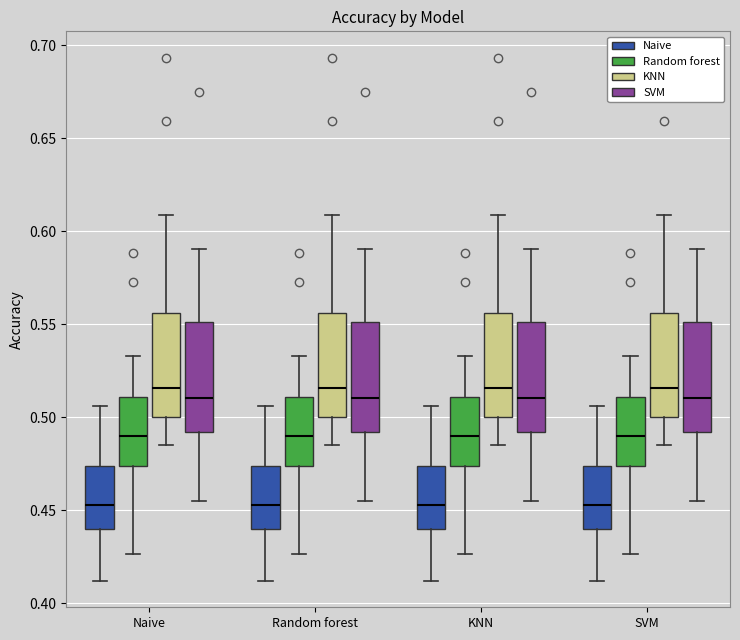

Reading left to right, read every box against the y-axis: the position of its median line, the range the box covers, and the ends of its whiskers. The values are not printed on the chart, so give them approximately, as read against the axis.

Naive (Naive): median 0.455, box 0.440 to 0.475, whiskers 0.410 to 0.505
Naive (Random forest): median 0.490, box 0.475 to 0.510, whiskers 0.425 to 0.535
Naive (KNN): median 0.515, box 0.500 to 0.555, whiskers 0.485 to 0.610
Naive (SVM): median 0.510, box 0.490 to 0.550, whiskers 0.455 to 0.590
Random forest (Naive): median 0.455, box 0.440 to 0.475, whiskers 0.410 to 0.505
Random forest (Random forest): median 0.490, box 0.475 to 0.510, whiskers 0.425 to 0.535
Random forest (KNN): median 0.515, box 0.500 to 0.555, whiskers 0.485 to 0.610
Random forest (SVM): median 0.510, box 0.490 to 0.550, whiskers 0.455 to 0.590
KNN (Naive): median 0.455, box 0.440 to 0.475, whiskers 0.410 to 0.505
KNN (Random forest): median 0.490, box 0.475 to 0.510, whiskers 0.425 to 0.535
KNN (KNN): median 0.515, box 0.500 to 0.555, whiskers 0.485 to 0.610
KNN (SVM): median 0.510, box 0.490 to 0.550, whiskers 0.455 to 0.590
SVM (Naive): median 0.455, box 0.440 to 0.475, whiskers 0.410 to 0.505
SVM (Random forest): median 0.490, box 0.475 to 0.510, whiskers 0.425 to 0.535
SVM (KNN): median 0.515, box 0.500 to 0.555, whiskers 0.485 to 0.610
SVM (SVM): median 0.510, box 0.490 to 0.550, whiskers 0.455 to 0.590